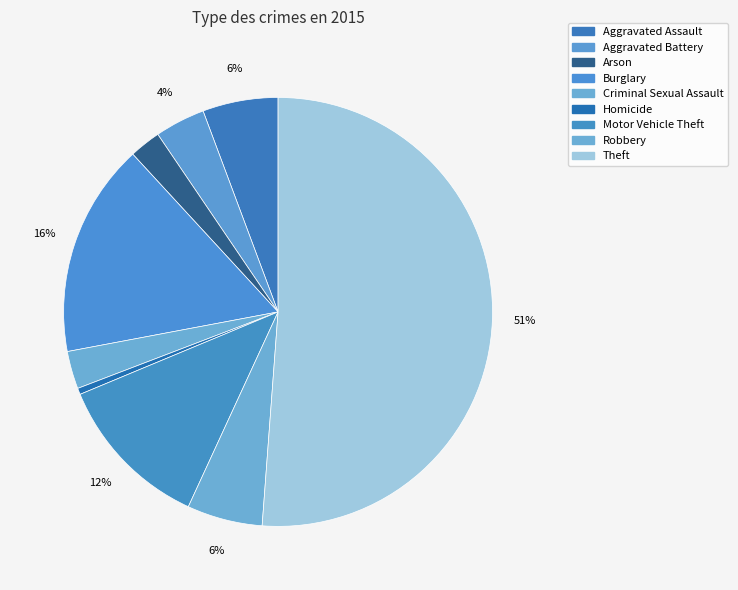

How many segments does this pie chart have?

9